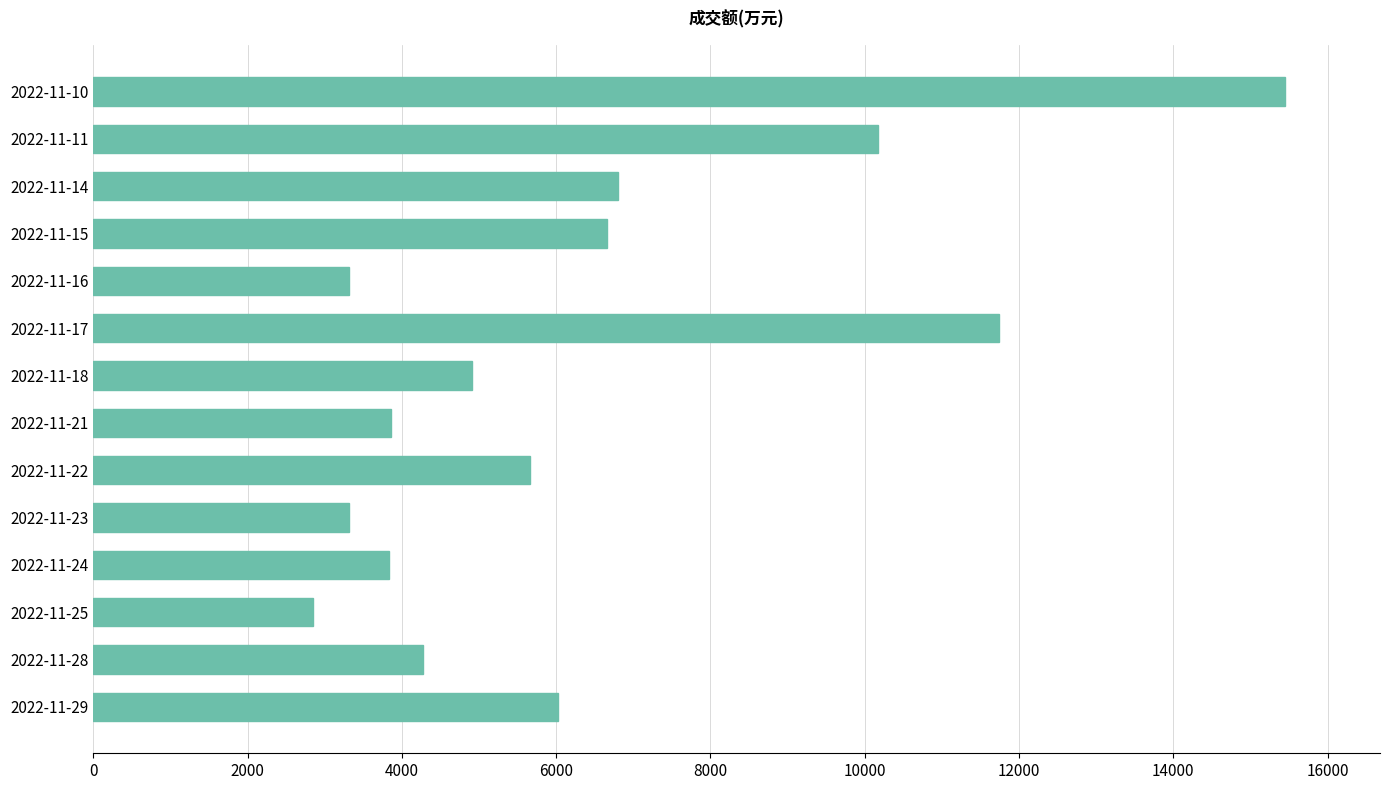

What is the sum of all values?

88875